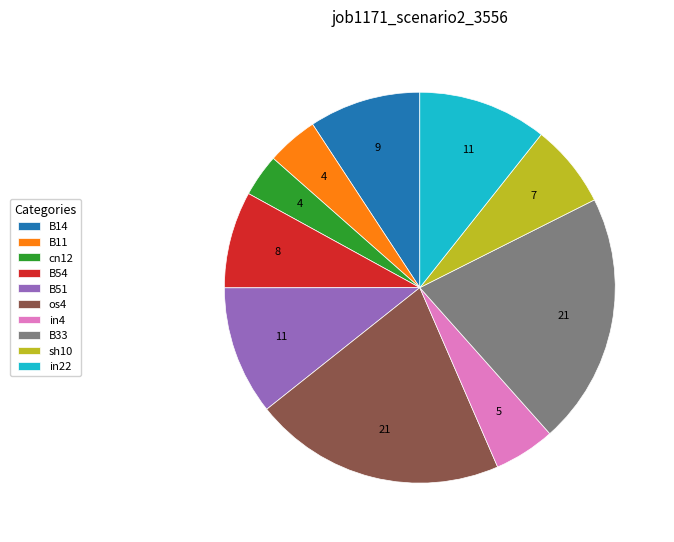

Is the sum of os4 and in4 greater than half?

No